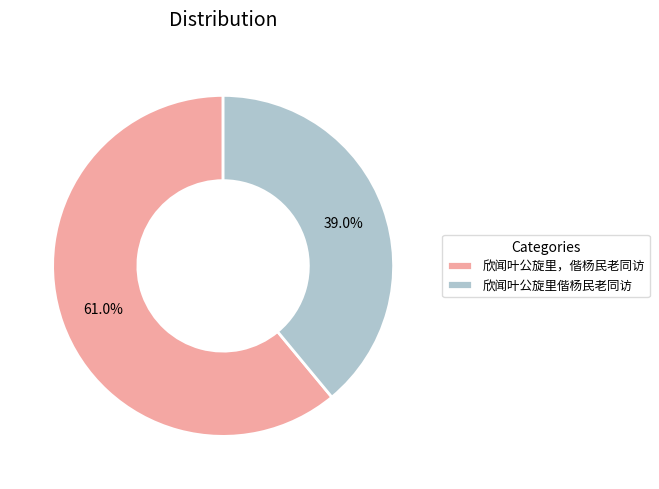

Is there any slice that represents more than half of the pie?

Yes